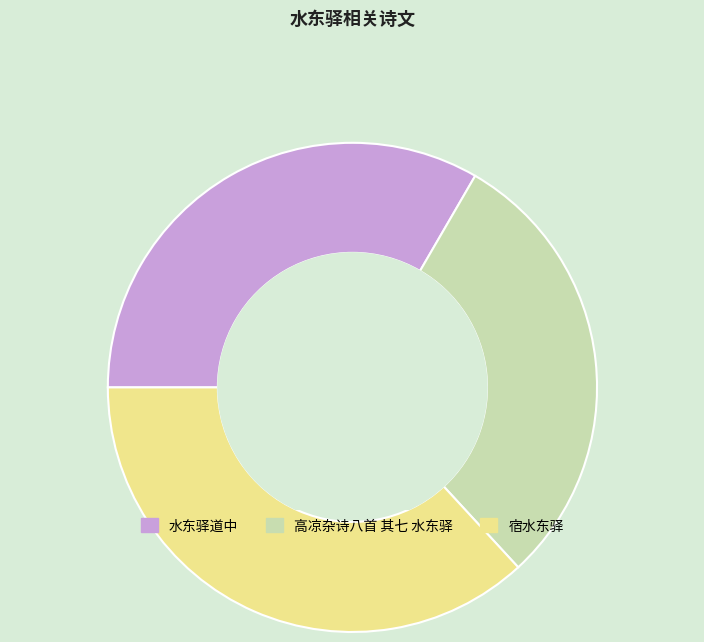

The 高凉杂诗八首 其七 水东驿 slice represents 37% of the pie. True or false?

False